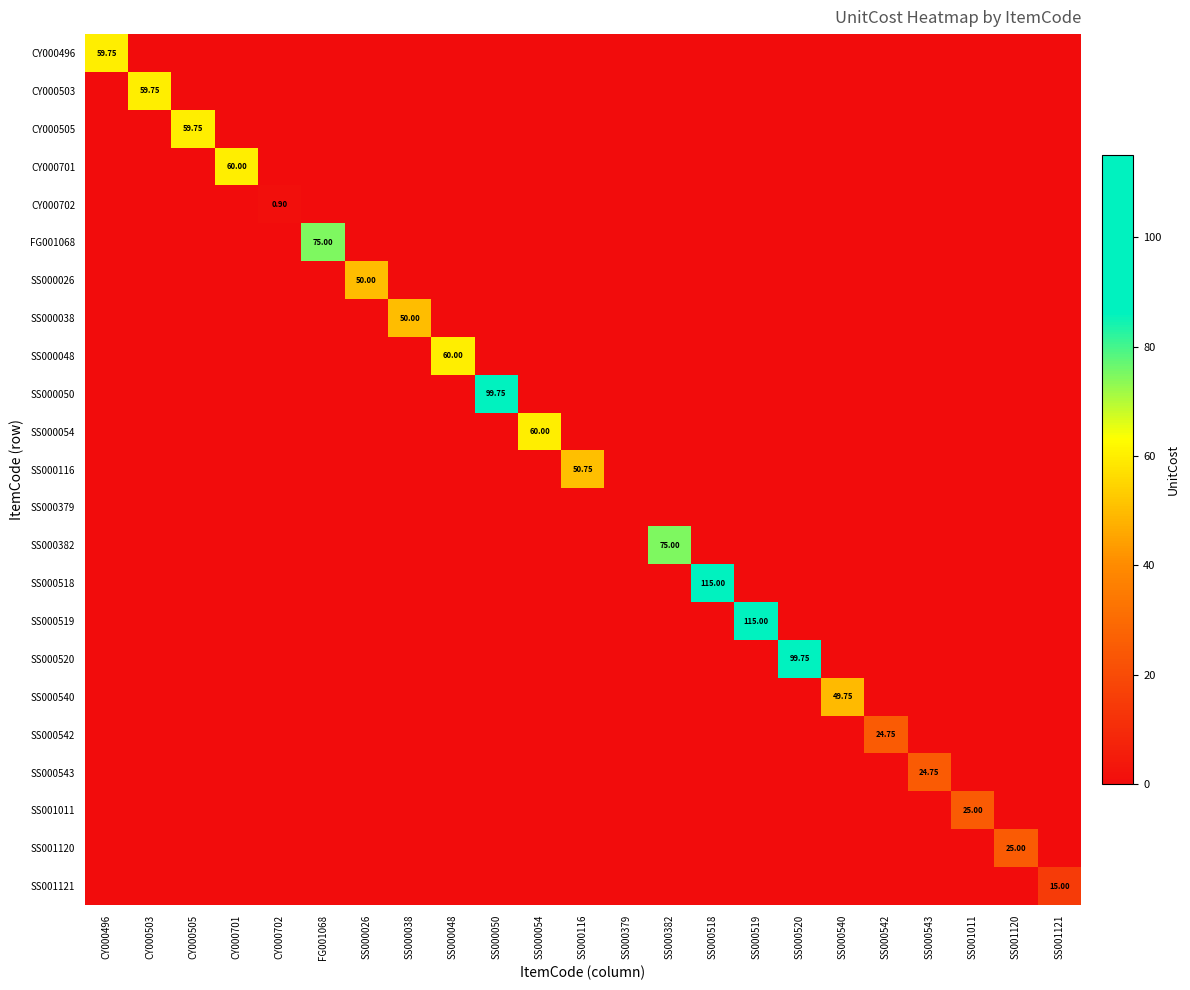

Is the value of SS000050 at SS000050 greater than the value of CY000702 at SS000518?

Yes